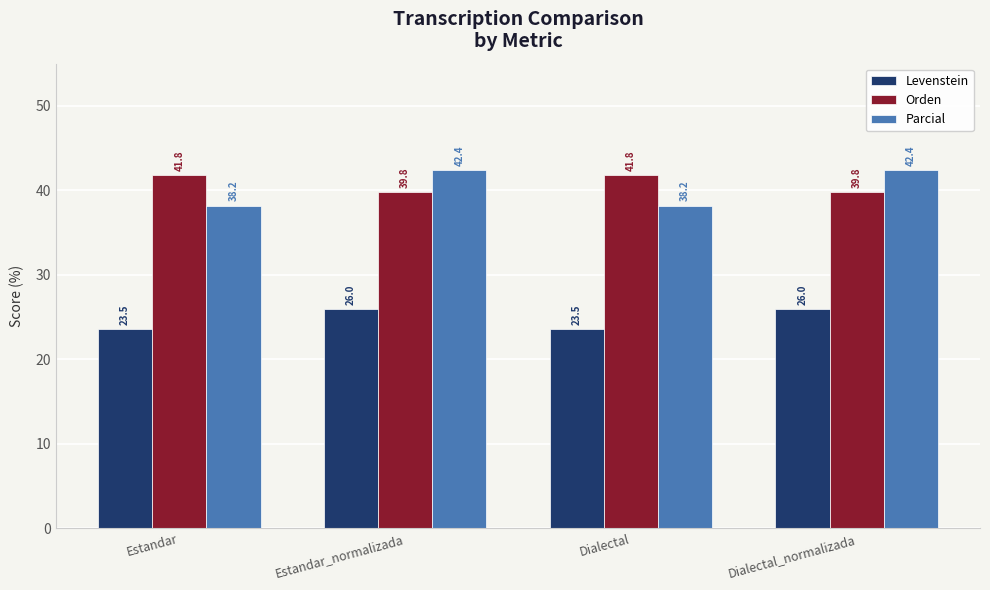

How many values in the Levenstein series are below 25?

2